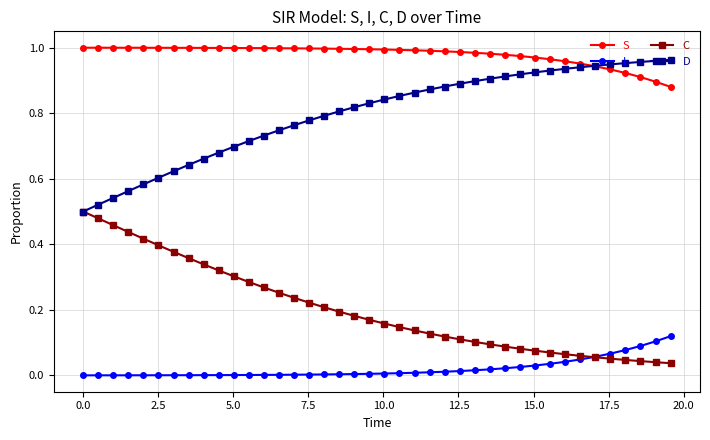

Which series has the largest total across all categories?

S